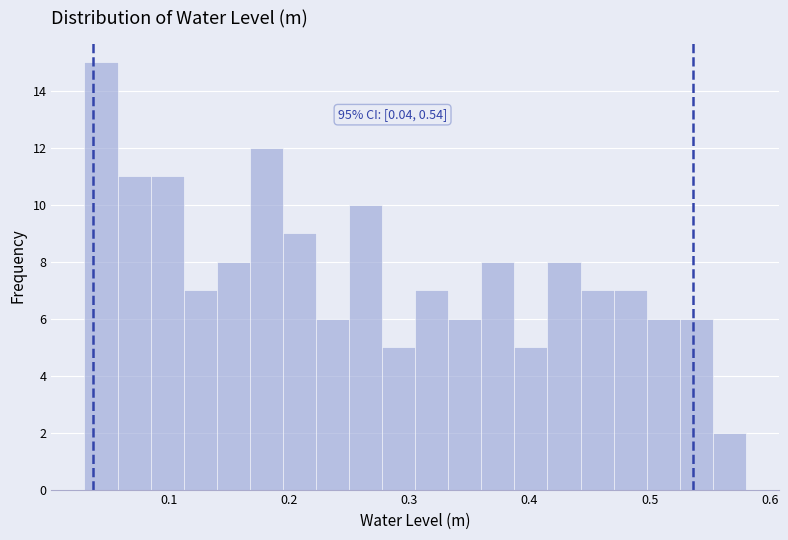

Read against the x-axis, roughly where is the centre of the tallest bar?

0.04